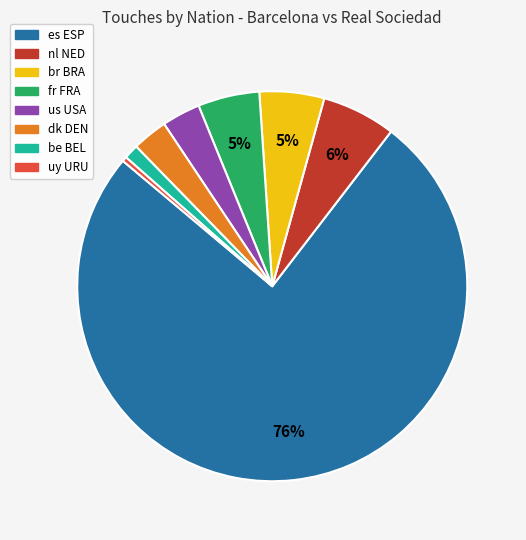

Is there a majority slice in this chart?

Yes